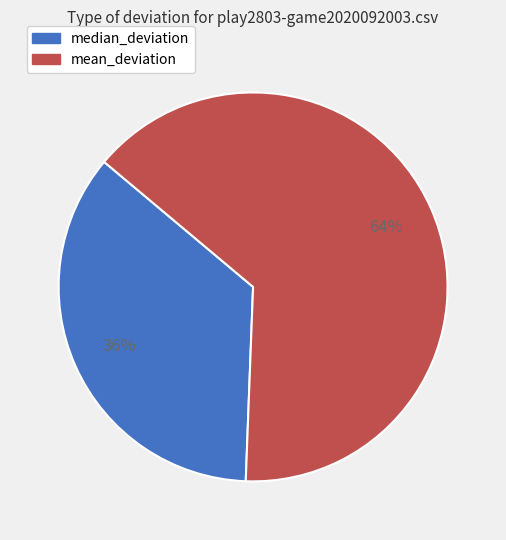

What is the majority slice?

mean_deviation